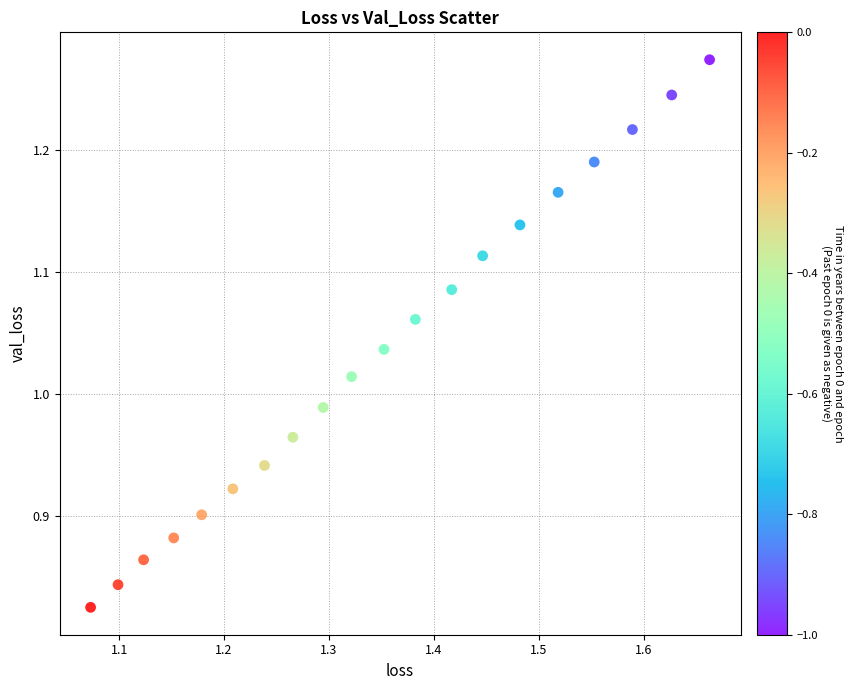

What is the range of Y values (max minus min)?

0.4